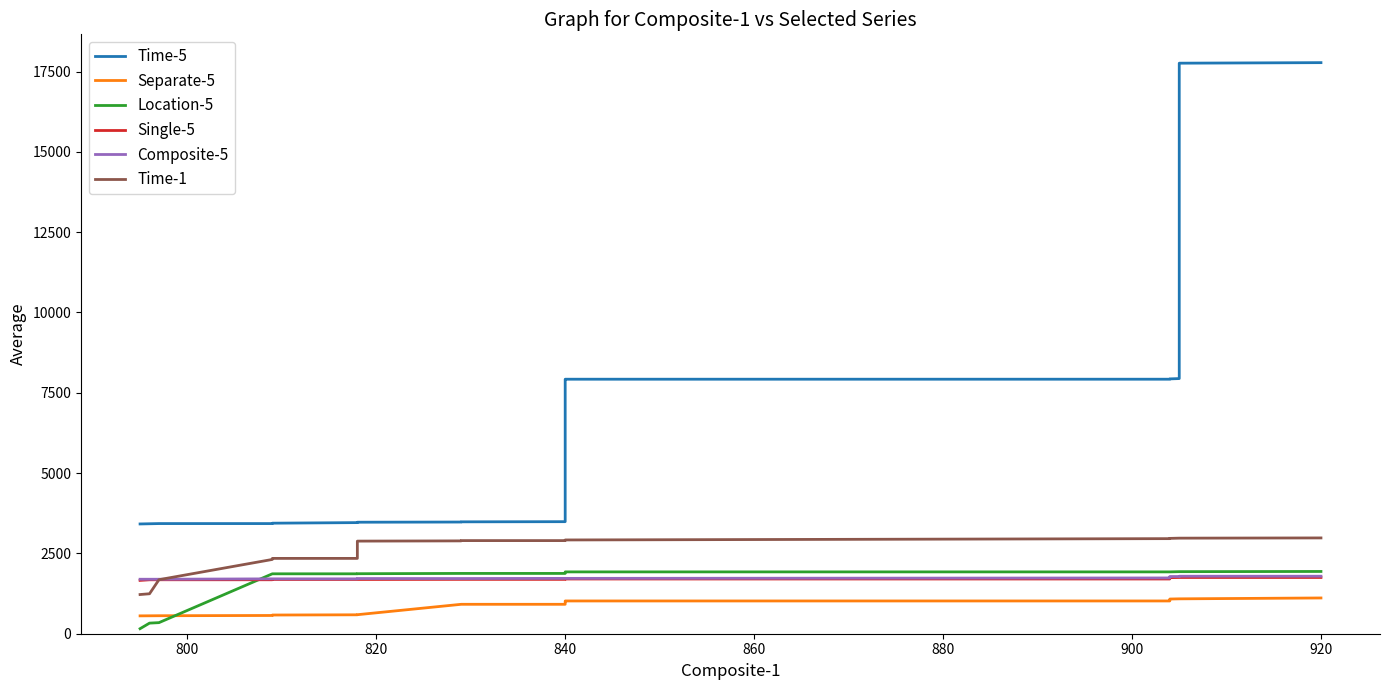

What is the difference between the maximum and minimum values in the Composite-5 series?

94